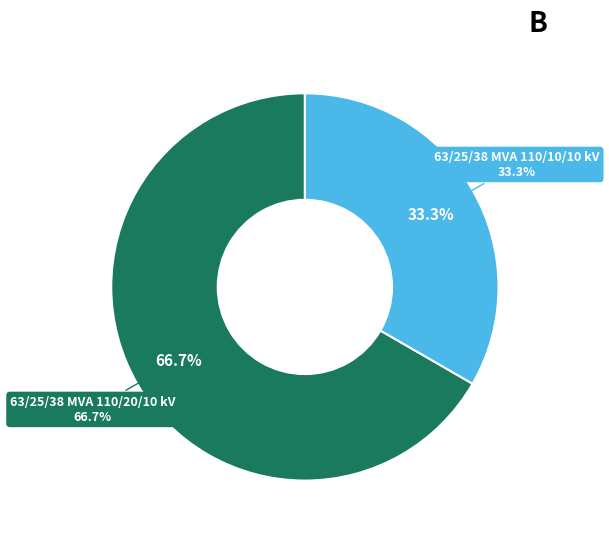

Is it true that 63/25/38 MVA 110/20/10 kV is 67% of the pie?

True